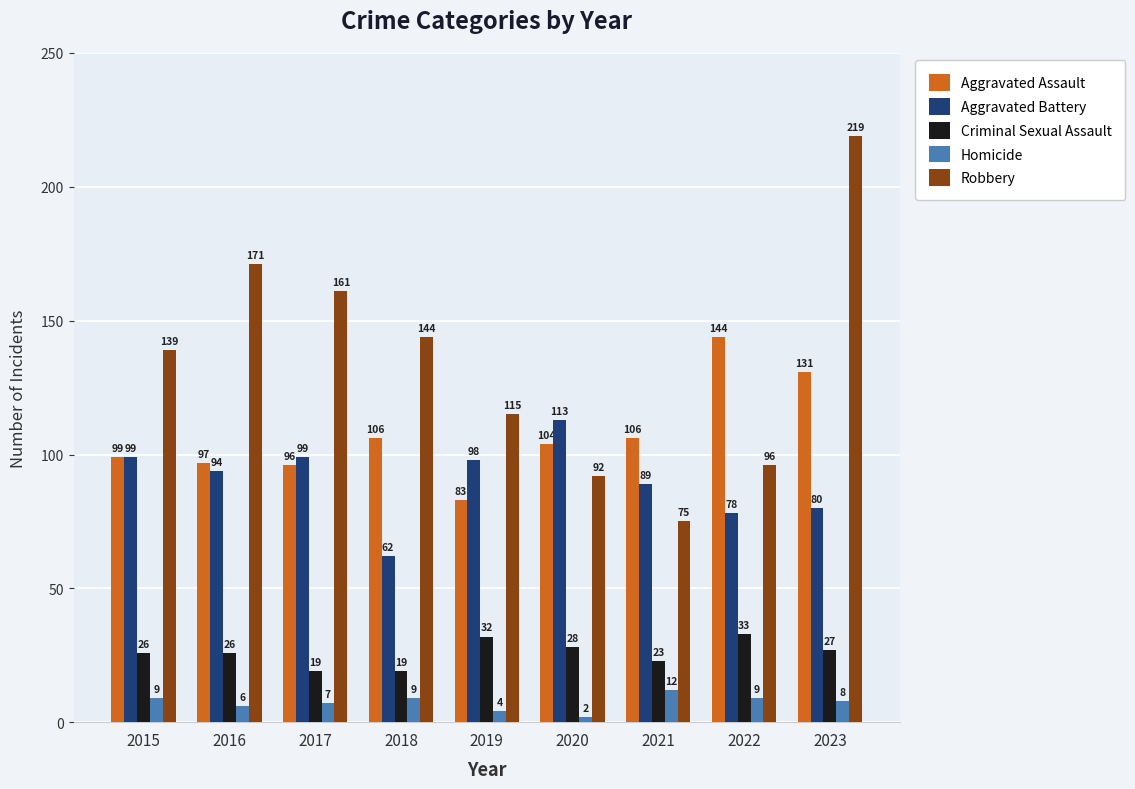

What is the difference between the Robbery values at 2020 and 2018?

52